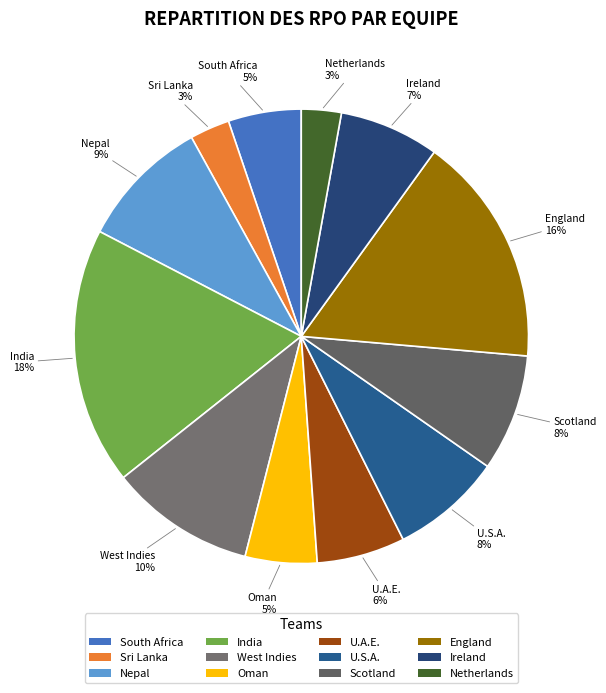

Which category has the biggest portion of the pie?

India